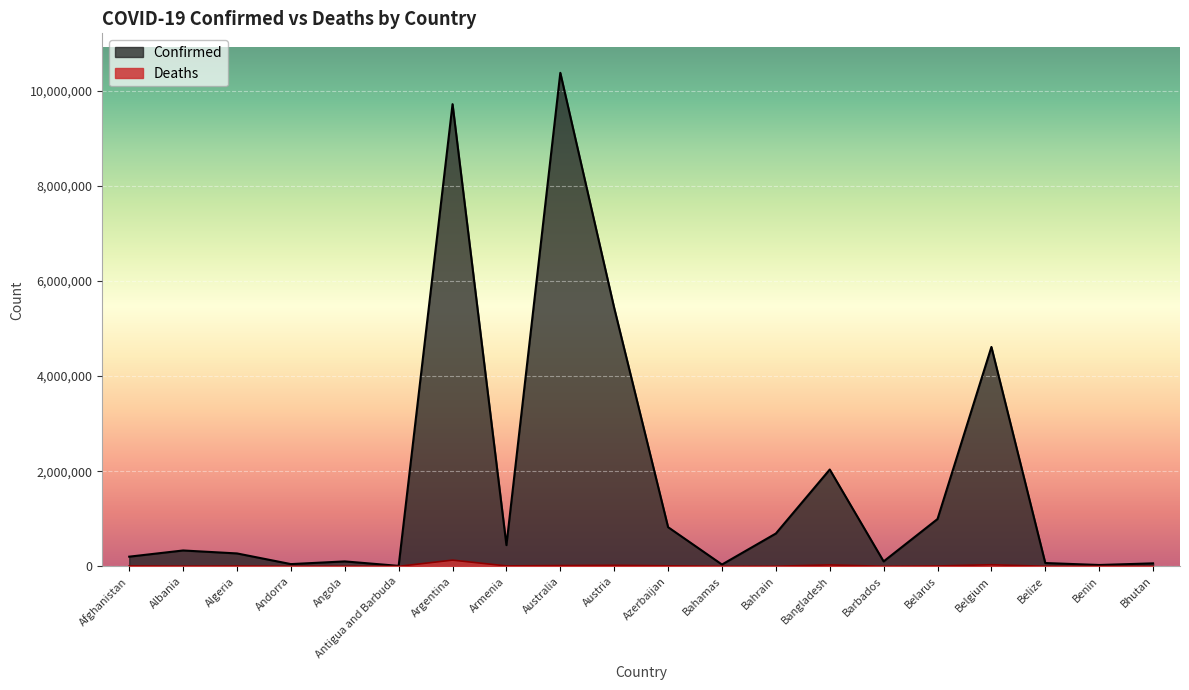

True or false: Deaths and Confirmed cross at least once.

False